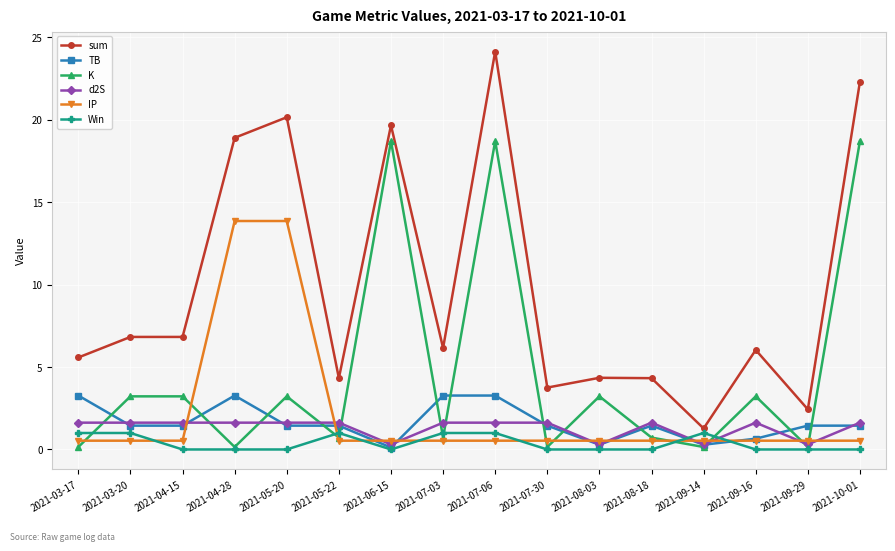

What position from the left is 2021-07-03?

8